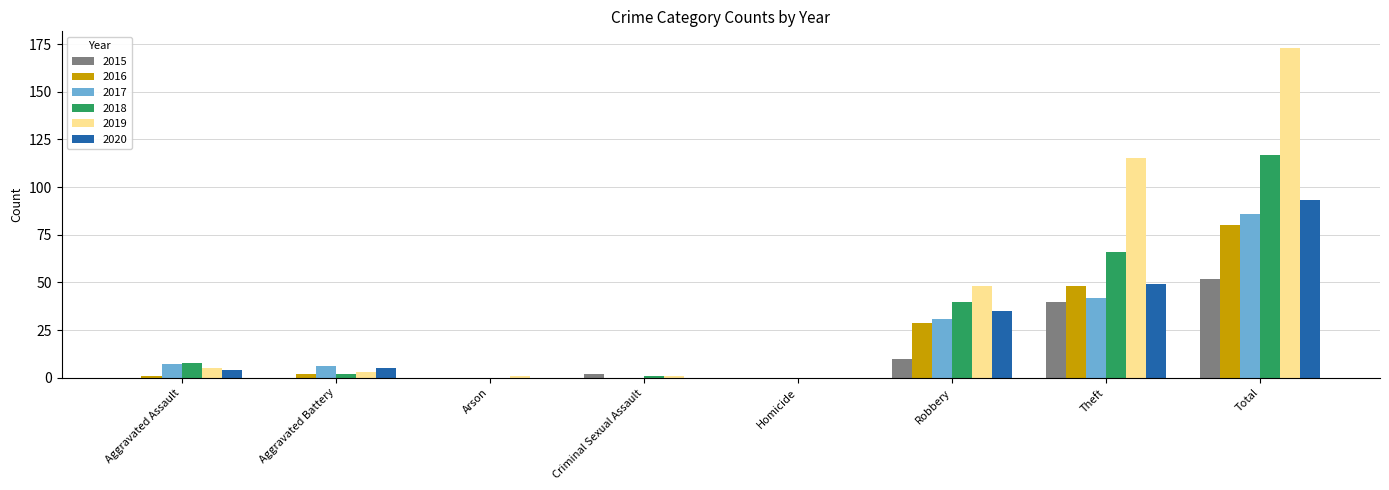

Reading left to right, extract all data points from this chart.

2015: Aggravated Assault=0	Aggravated Battery=0	Arson=0	Criminal Sexual Assault=2	Homicide=0	Robbery=10	Theft=40	Total=52
2016: Aggravated Assault=1	Aggravated Battery=2	Arson=0	Criminal Sexual Assault=0	Homicide=0	Robbery=29	Theft=48	Total=80
2017: Aggravated Assault=7	Aggravated Battery=6	Arson=0	Criminal Sexual Assault=0	Homicide=0	Robbery=31	Theft=42	Total=86
2018: Aggravated Assault=8	Aggravated Battery=2	Arson=0	Criminal Sexual Assault=1	Homicide=0	Robbery=40	Theft=66	Total=117
2019: Aggravated Assault=5	Aggravated Battery=3	Arson=1	Criminal Sexual Assault=1	Homicide=0	Robbery=48	Theft=115	Total=173
2020: Aggravated Assault=4	Aggravated Battery=5	Arson=0	Criminal Sexual Assault=0	Homicide=0	Robbery=35	Theft=49	Total=93